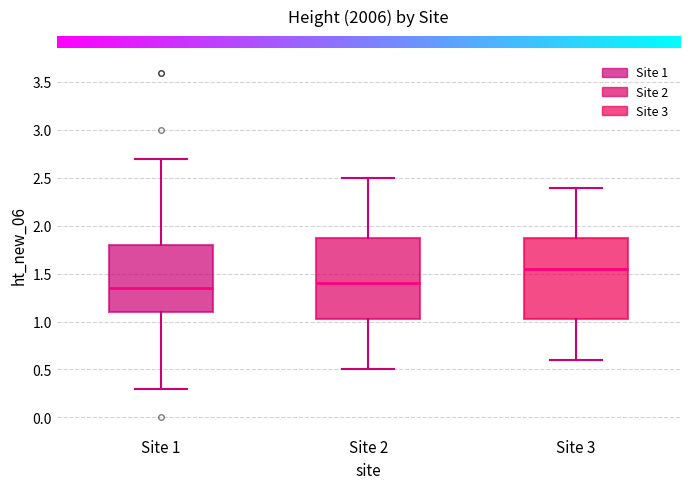

Reading left to right, transcribe this box plot: for each box, give where its median line is, the range the box spans, and where its two whiskers end, as read against the y-axis. The values are not printed on the chart, so give them approximately, as read against the axis.

Site 1: median 1.35, box 1.10 to 1.80, whiskers 0.30 to 2.70
Site 2: median 1.40, box 1.05 to 1.90, whiskers 0.50 to 2.50
Site 3: median 1.55, box 1.05 to 1.90, whiskers 0.60 to 2.40